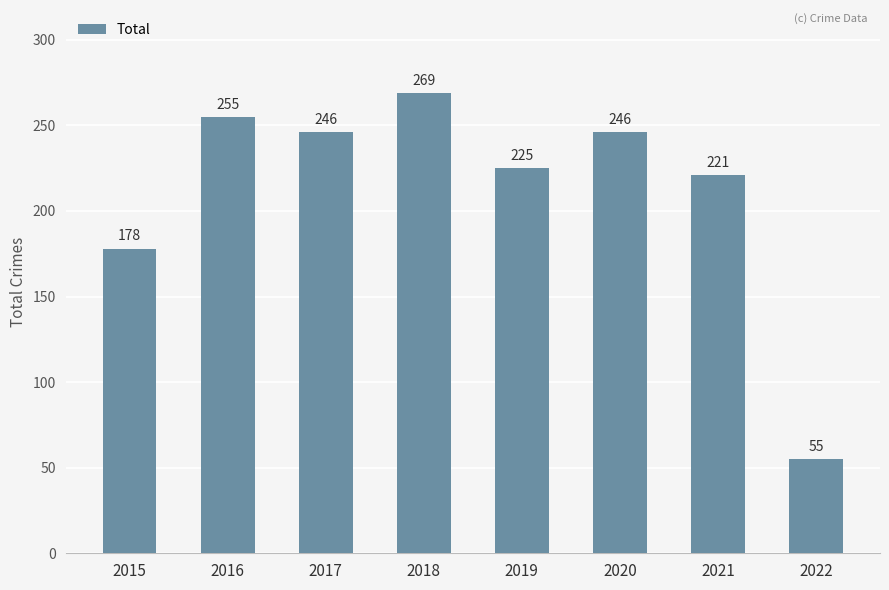

What is the average value?

212